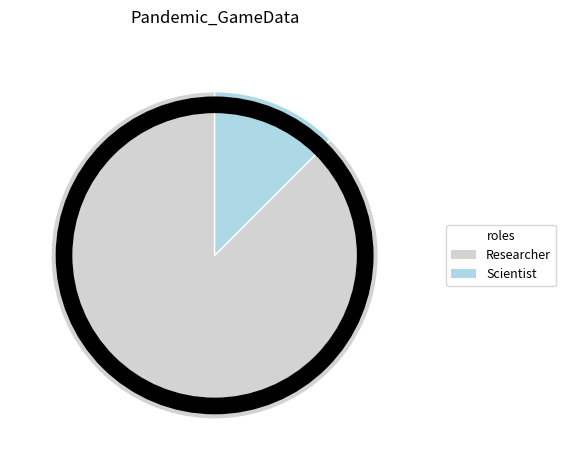

How many segments does this pie chart have?

2